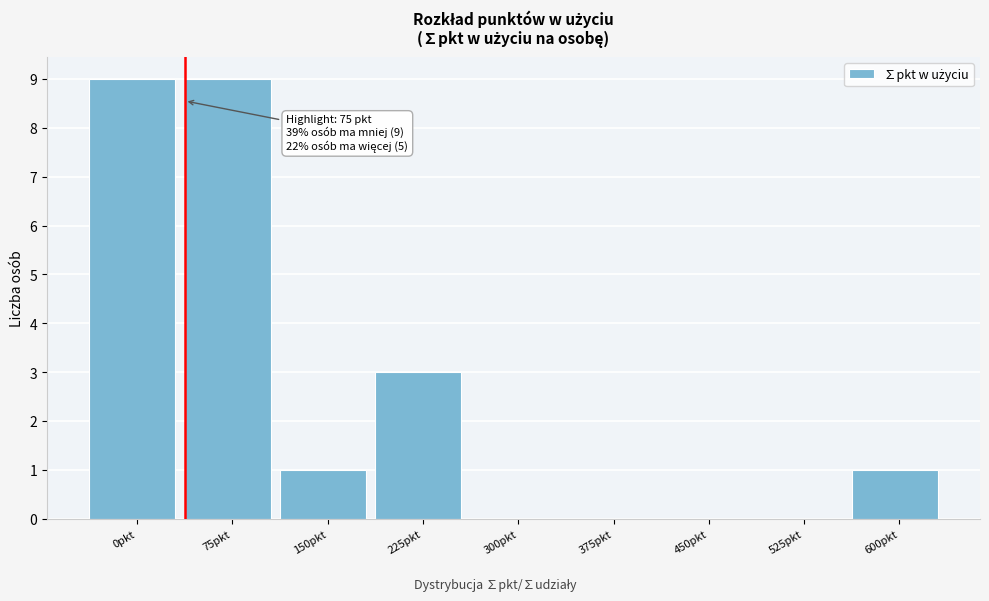

Reading left to right, transcribe all the data shown in this chart.

0pkt=9	75pkt=9	150pkt=1	225pkt=3	300pkt=0	375pkt=0	450pkt=0	525pkt=0	600pkt=1